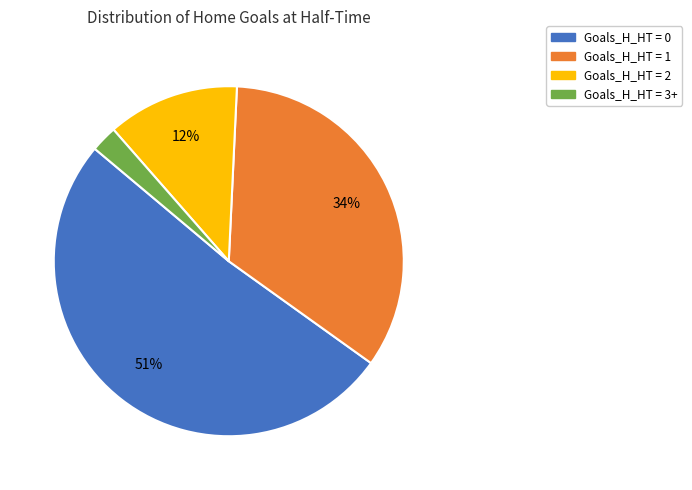

The Goals_H_HT = 3+ slice represents 2% of the pie. True or false?

True